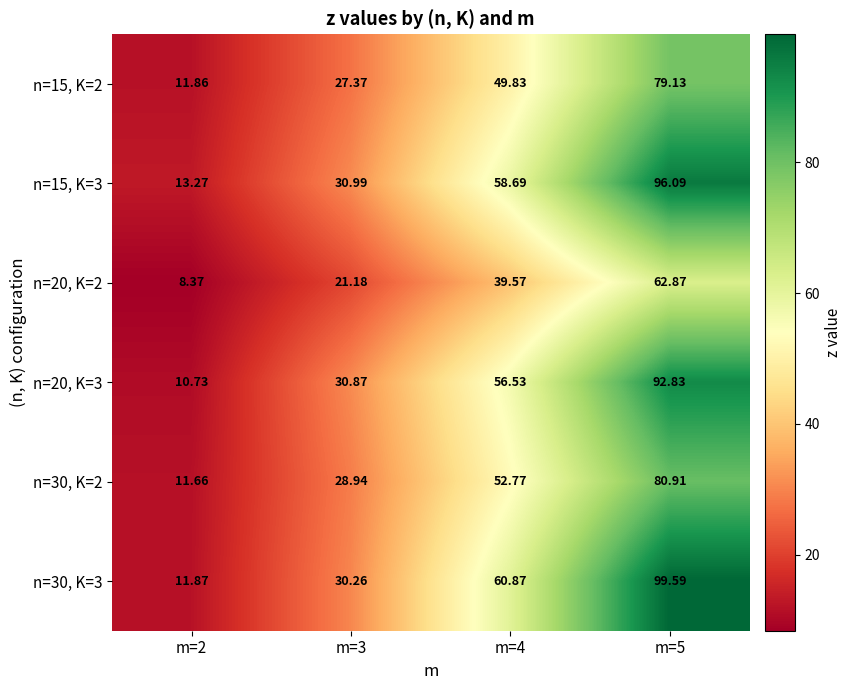

What is the spread (max minus min) of values at m=4?

21.3